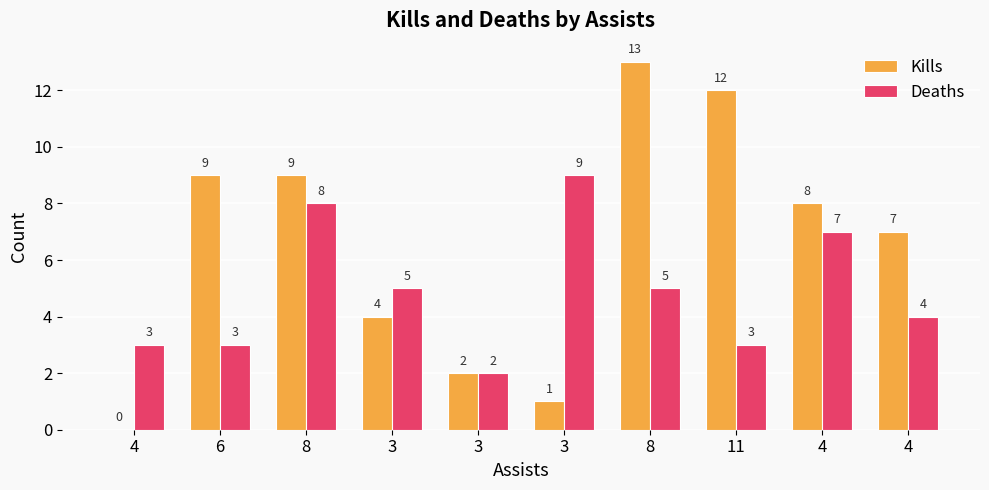

What are all the series names shown in the legend?

Kills, Deaths